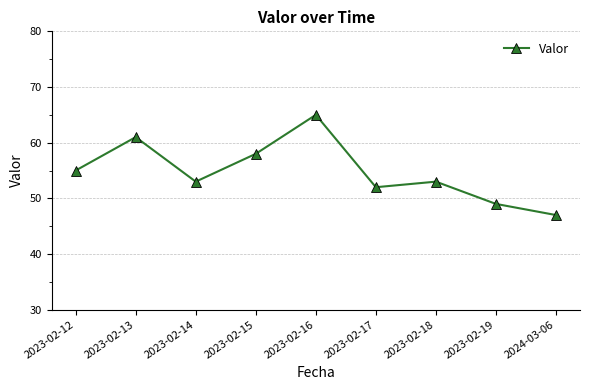

True or false: the data has more than 2 interior local peaks.

True